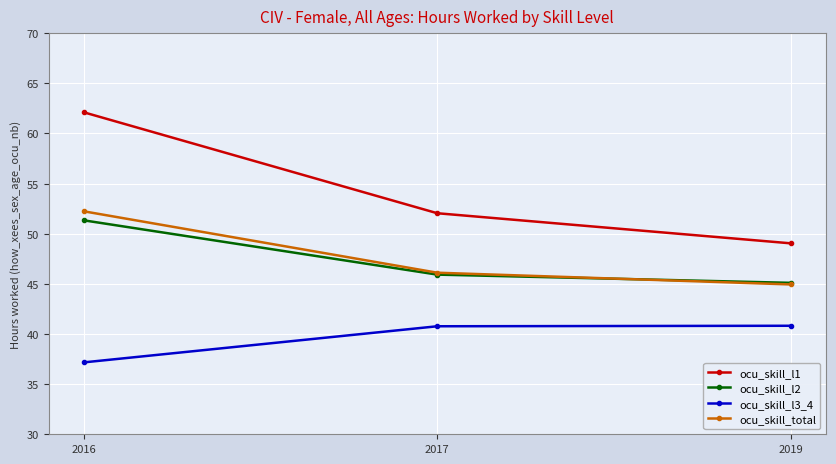

Which series changed the most between 2016 and 2017?

ocu_skill_l1